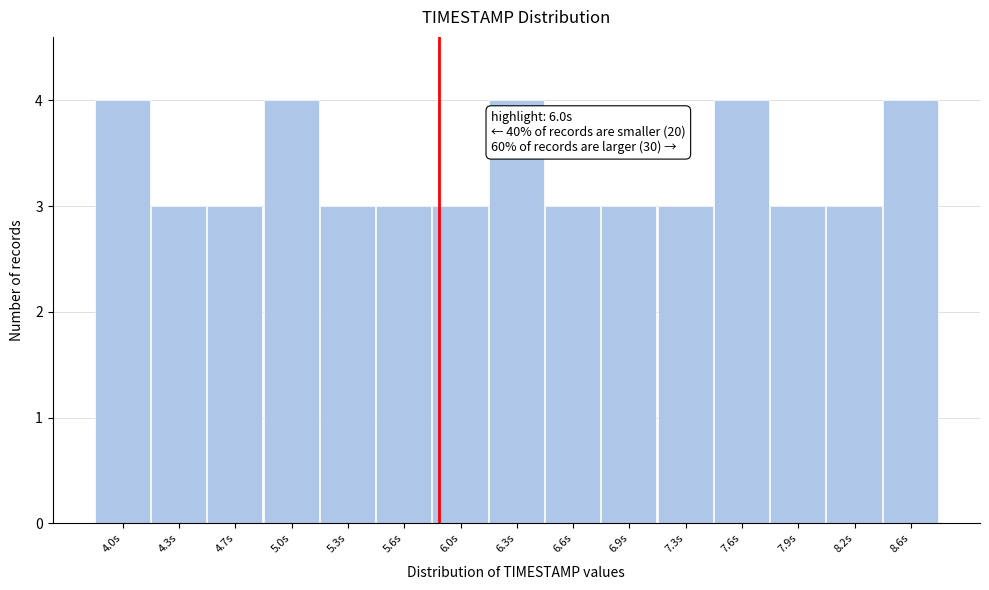

Reading left to right, extract all data points from this chart.

4.0s=4	4.3s=3	4.7s=3	5.0s=4	5.3s=3	5.6s=3	6.0s=3	6.3s=4	6.6s=3	6.9s=3	7.3s=3	7.6s=4	7.9s=3	8.2s=3	8.6s=4